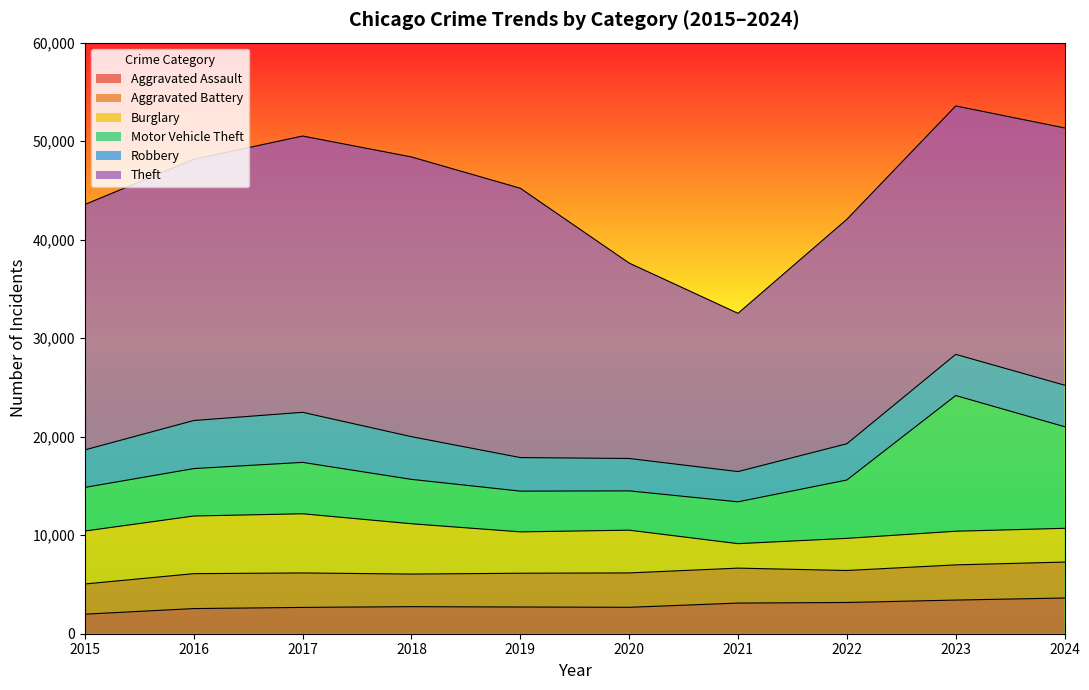

True or false: Robbery and Burglary intersect in this chart.

True